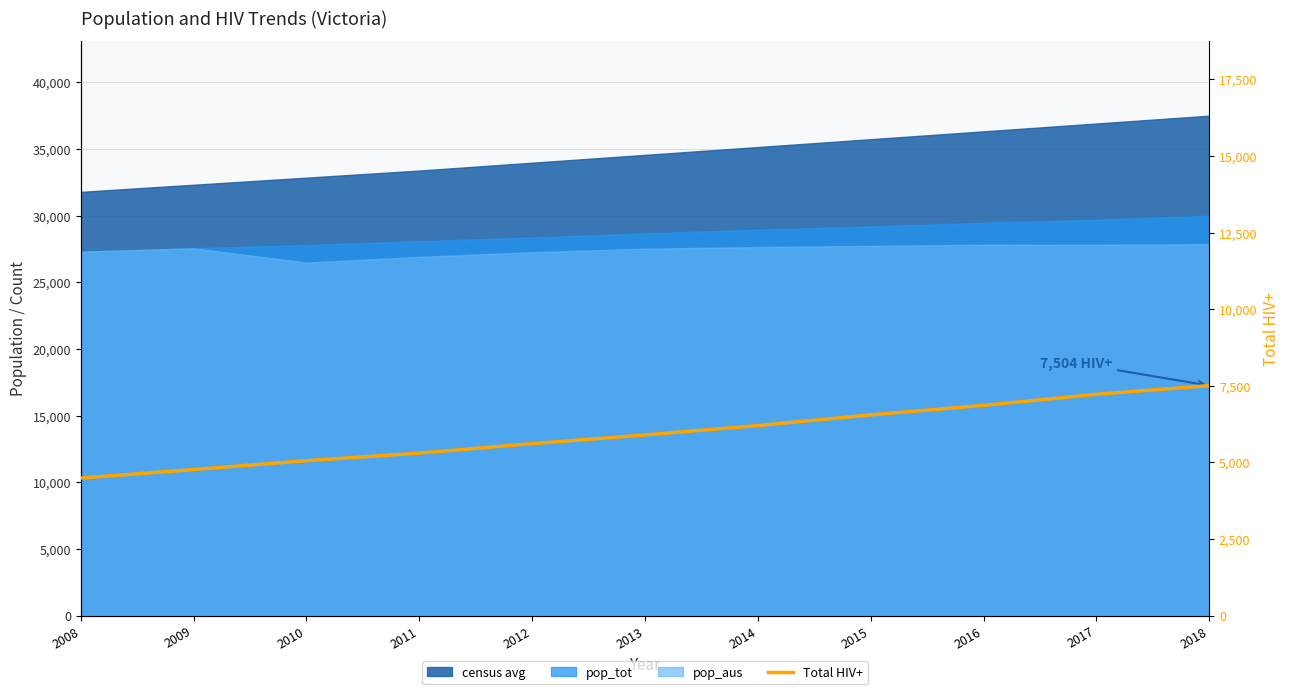

Where is the data nearest to the value 5995?

2013